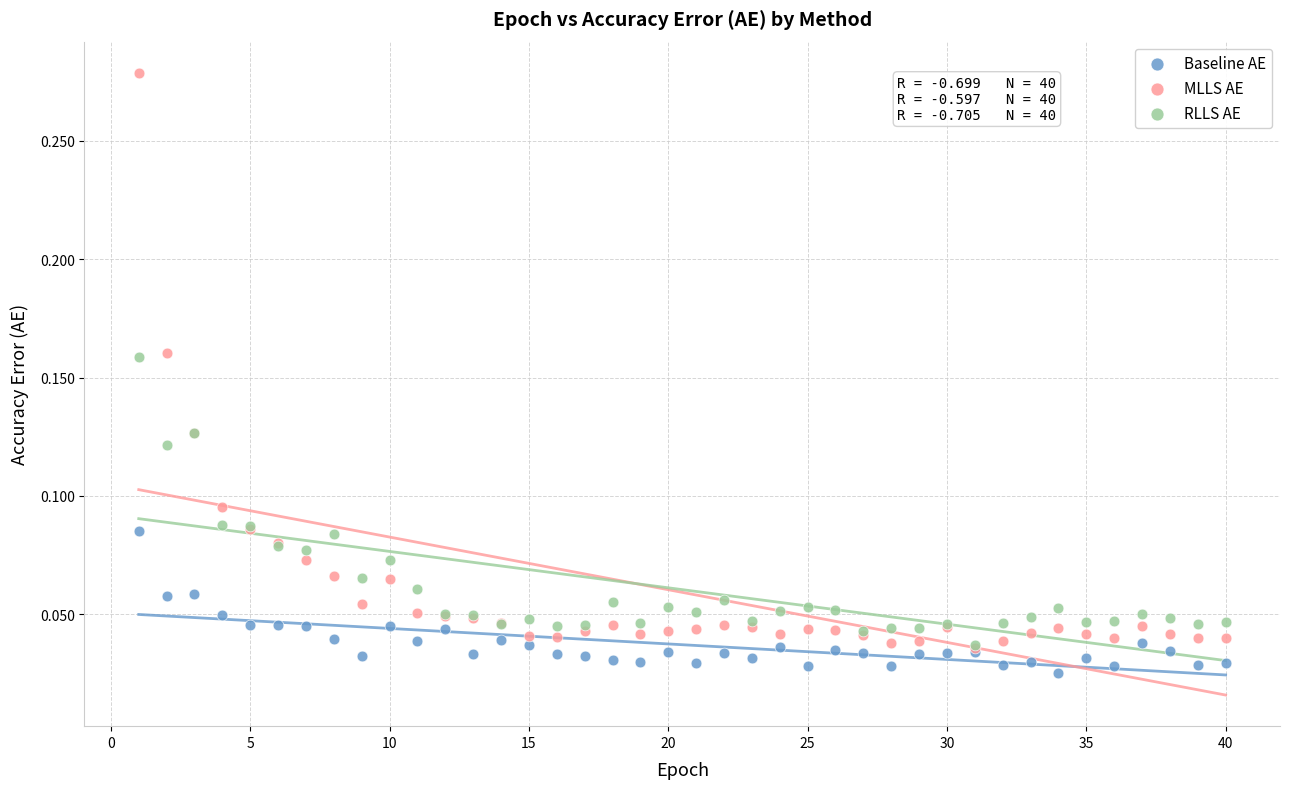

Which series has the widest spread of Y values?

MLLS AE